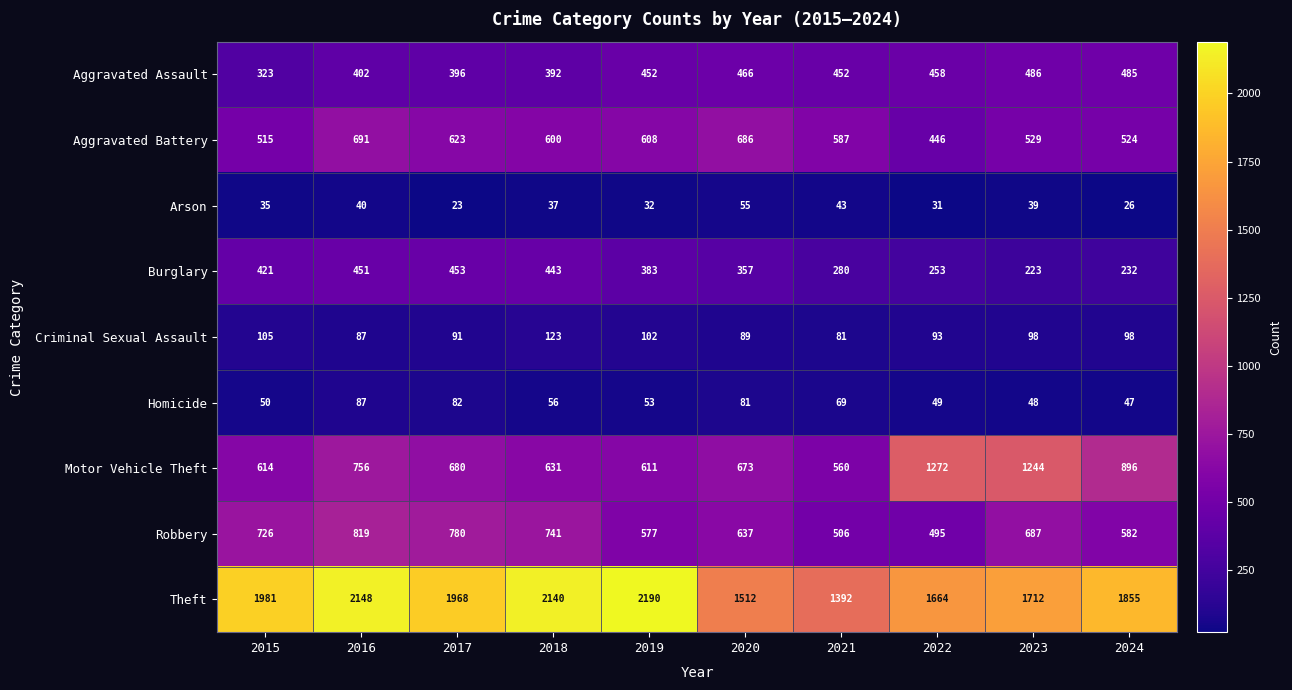

List the labels in order of Motor Vehicle Theft value, largest first.

2022, 2023, 2024, 2016, 2017, 2020, 2018, 2015, 2019, 2021